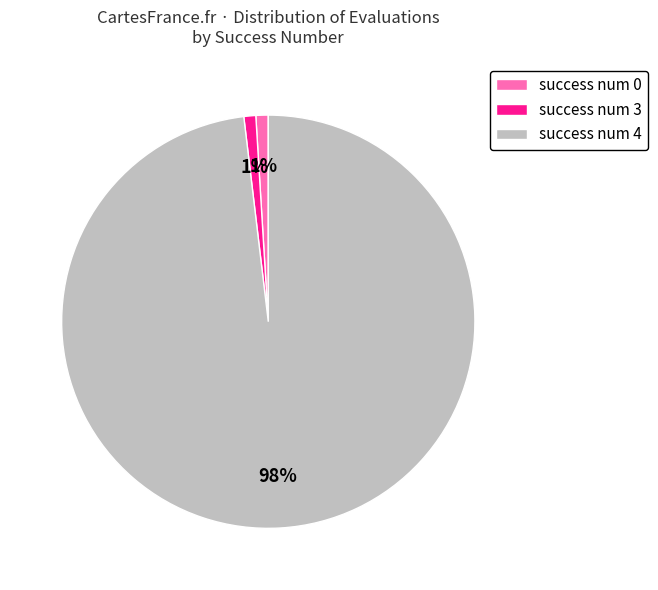

Between success num 4 and success num 0, which is larger?

success num 4